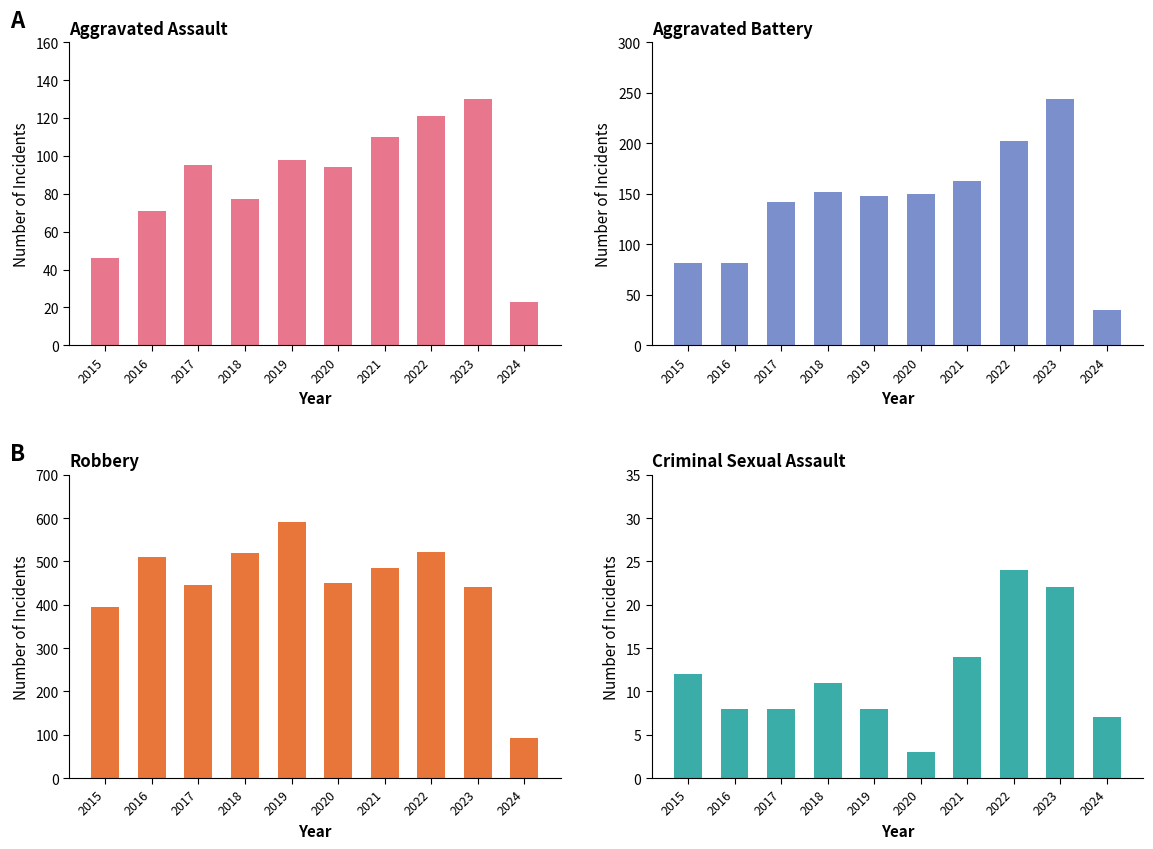

Reading right to left, transcribe all the data shown in this chart.

Aggravated Assault: 2024=23	2023=130	2022=121	2021=110	2020=94	2019=98	2018=77	2017=95	2016=71	2015=46
Aggravated Battery: 2024=35	2023=244	2022=202	2021=163	2020=150	2019=148	2018=152	2017=142	2016=82	2015=82
Robbery: 2024=93	2023=440	2022=521	2021=484	2020=450	2019=591	2018=520	2017=446	2016=510	2015=395
Criminal Sexual Assault: 2024=7	2023=22	2022=24	2021=14	2020=3	2019=8	2018=11	2017=8	2016=8	2015=12